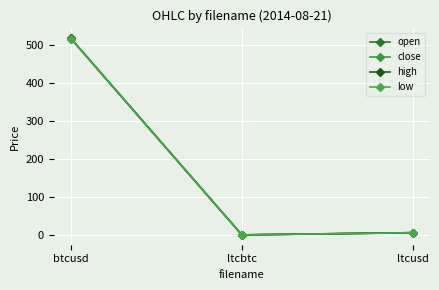

Is this an area chart (filled region under the line)?

No